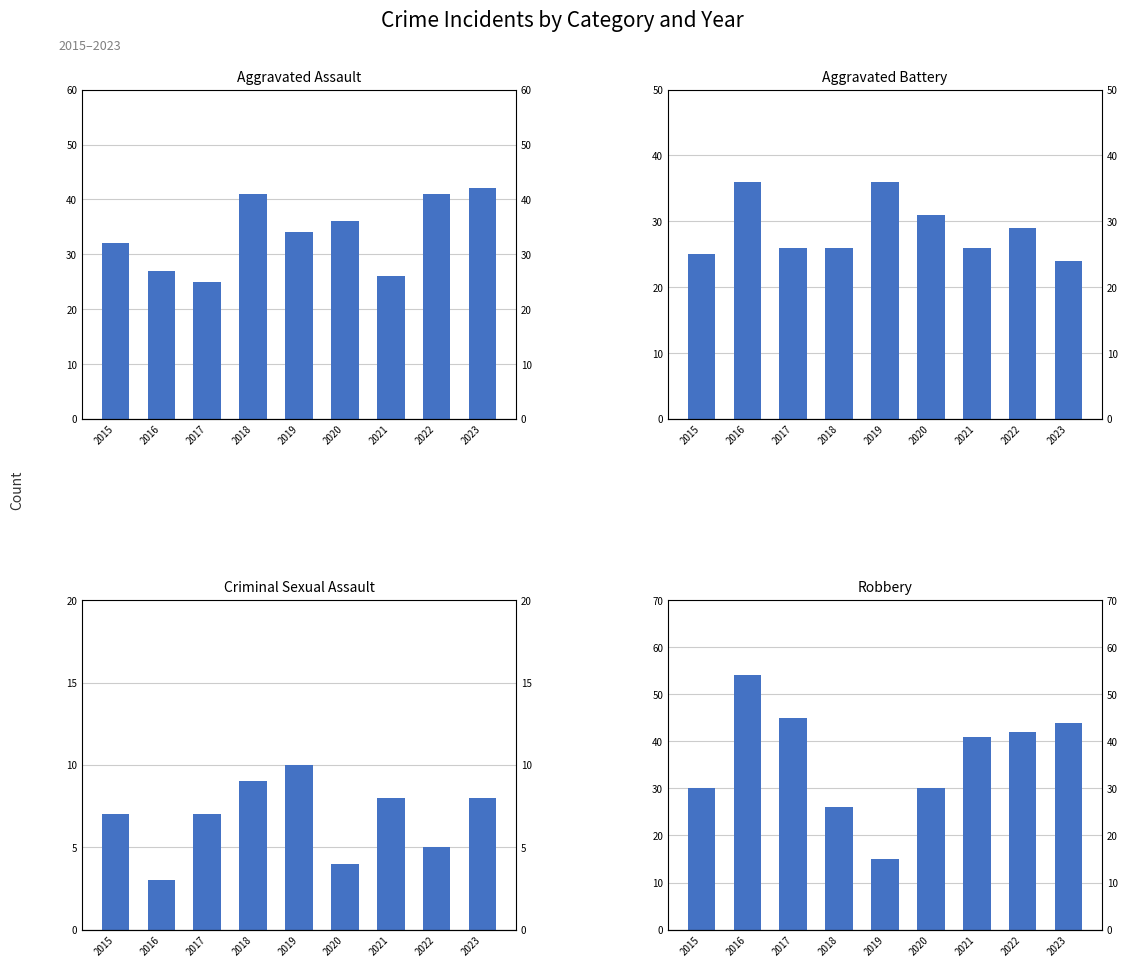

Reading left to right, transcribe all the data shown in this chart.

Aggravated Assault: 2015=32	2016=27	2017=25	2018=41	2019=34	2020=36	2021=26	2022=41	2023=42
Aggravated Battery: 2015=25	2016=36	2017=26	2018=26	2019=36	2020=31	2021=26	2022=29	2023=24
Criminal Sexual Assault: 2015=7	2016=3	2017=7	2018=9	2019=10	2020=4	2021=8	2022=5	2023=8
Robbery: 2015=30	2016=54	2017=45	2018=26	2019=15	2020=30	2021=41	2022=42	2023=44